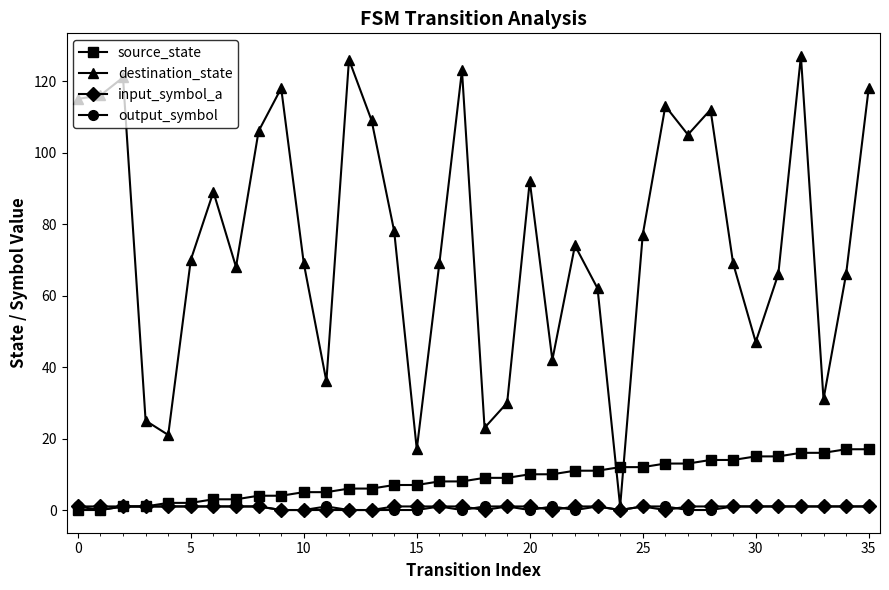

Which series has the largest total across all categories?

destination_state